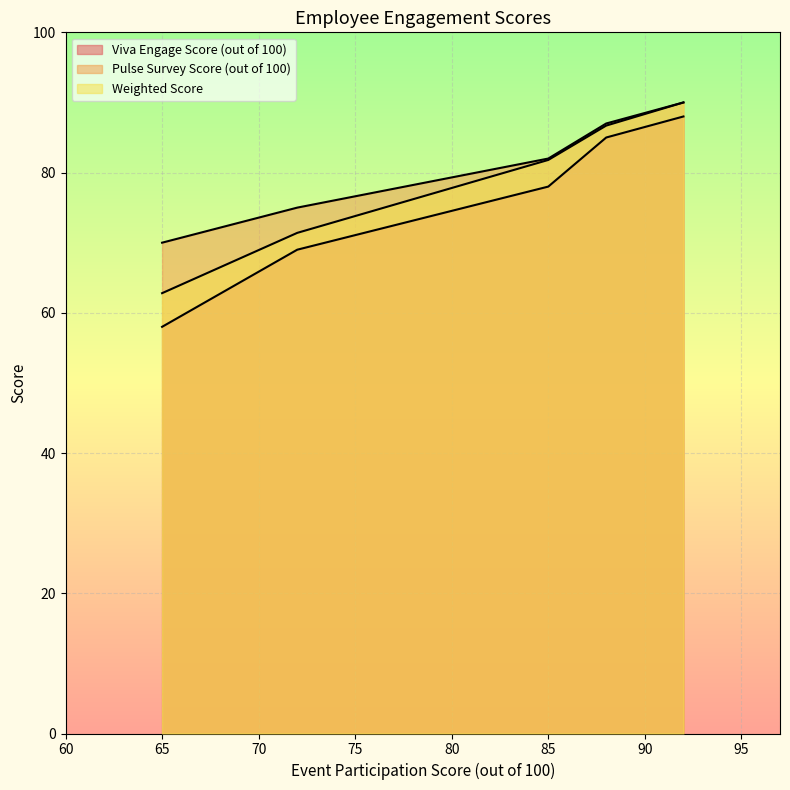

Reading right to left, extract all data points from this chart.

Viva Engage Score (out of 100): Brown, David=69.0	Wilson, Sarah=85.0	Johnson, Mike=58.0	Smith, Jane=88.0	Doe, John=78.0
Pulse Survey Score (out of 100): Brown, David=75.0	Wilson, Sarah=87.0	Johnson, Mike=70.0	Smith, Jane=90.0	Doe, John=82.0
Weighted Score: Brown, David=71.4	Wilson, Sarah=86.7	Johnson, Mike=62.8	Smith, Jane=90.0	Doe, John=81.8